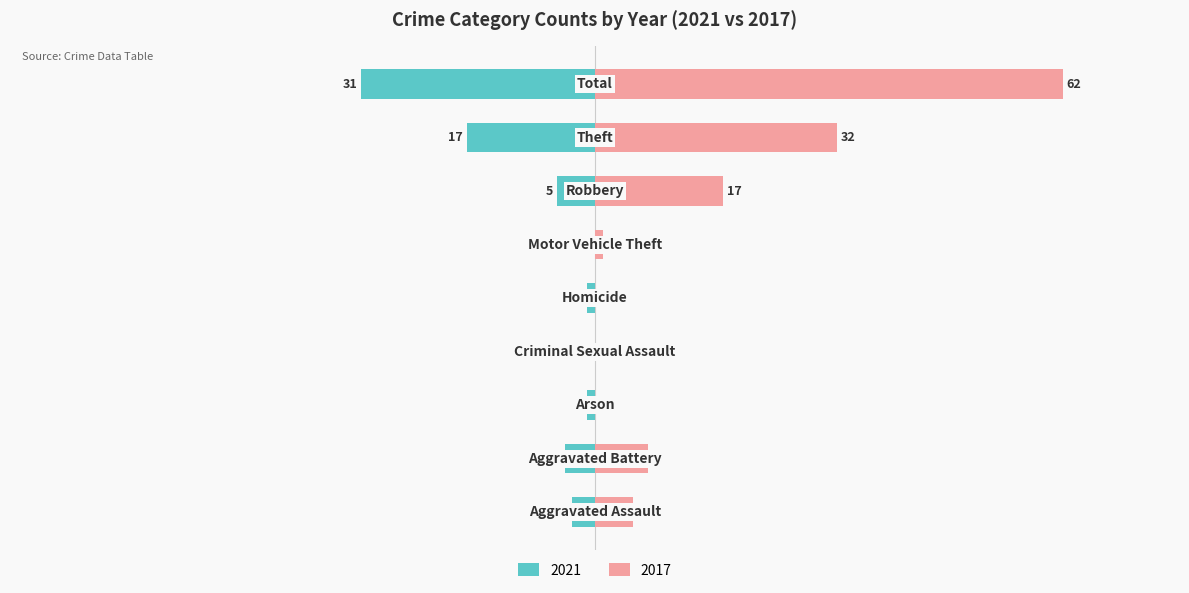

Which category has the highest value in the 2017 series?

Total